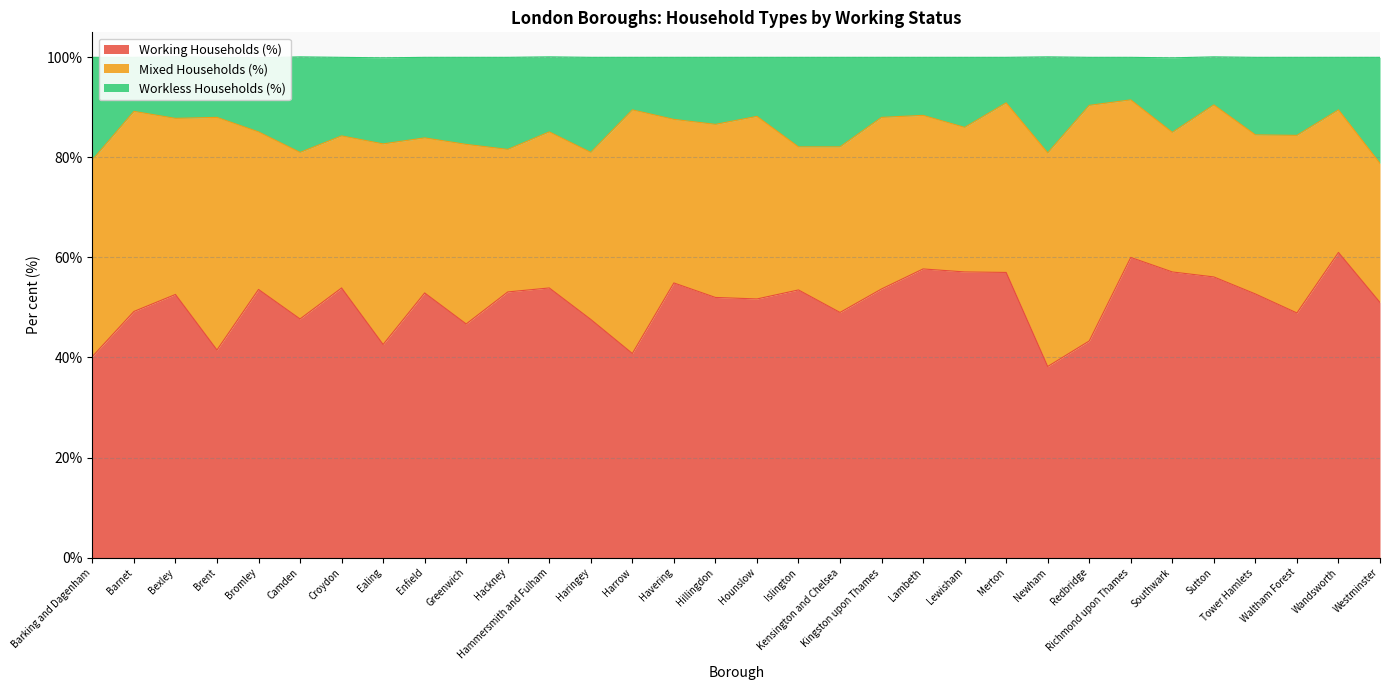

What position from the left is Hillingdon?

16